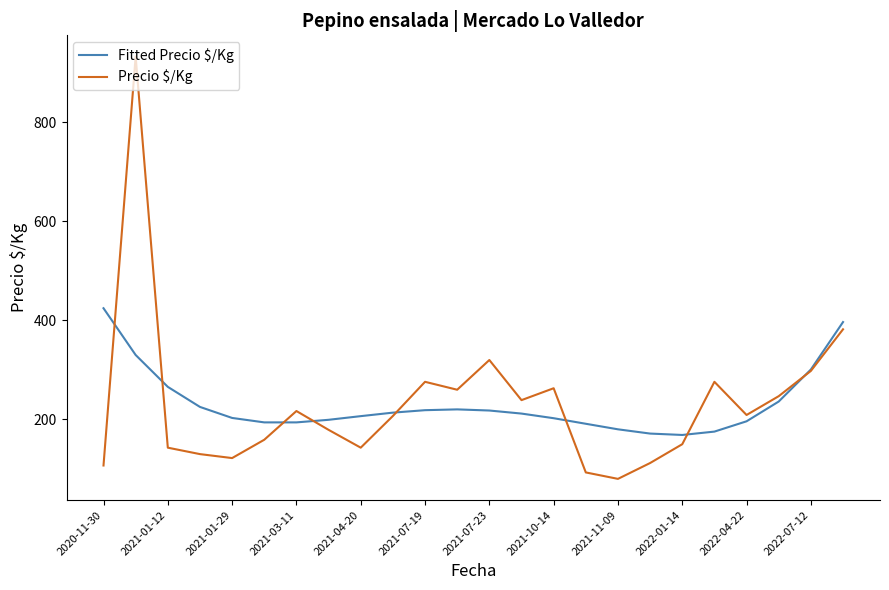

Which series has the largest range (max minus min)?

Precio $/Kg